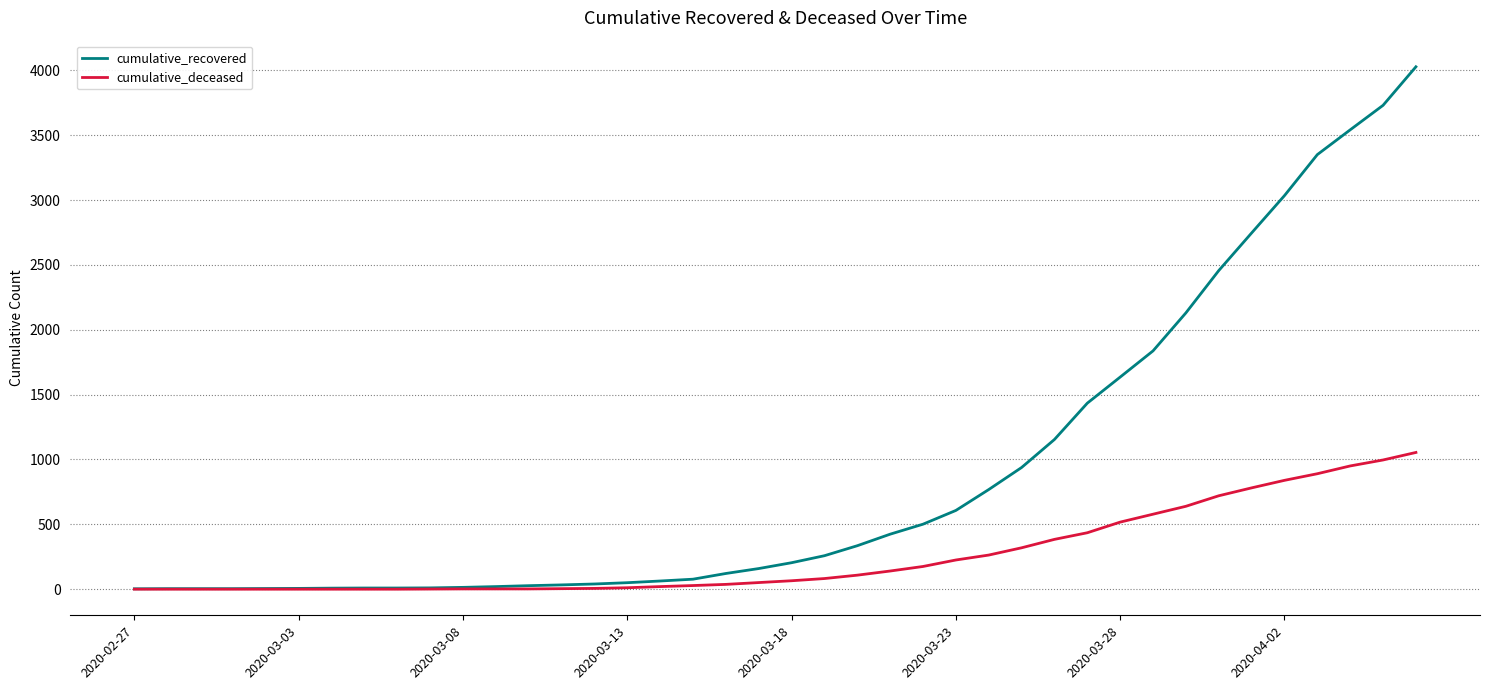

What is the highest value of the cumulative_deceased series?

1054